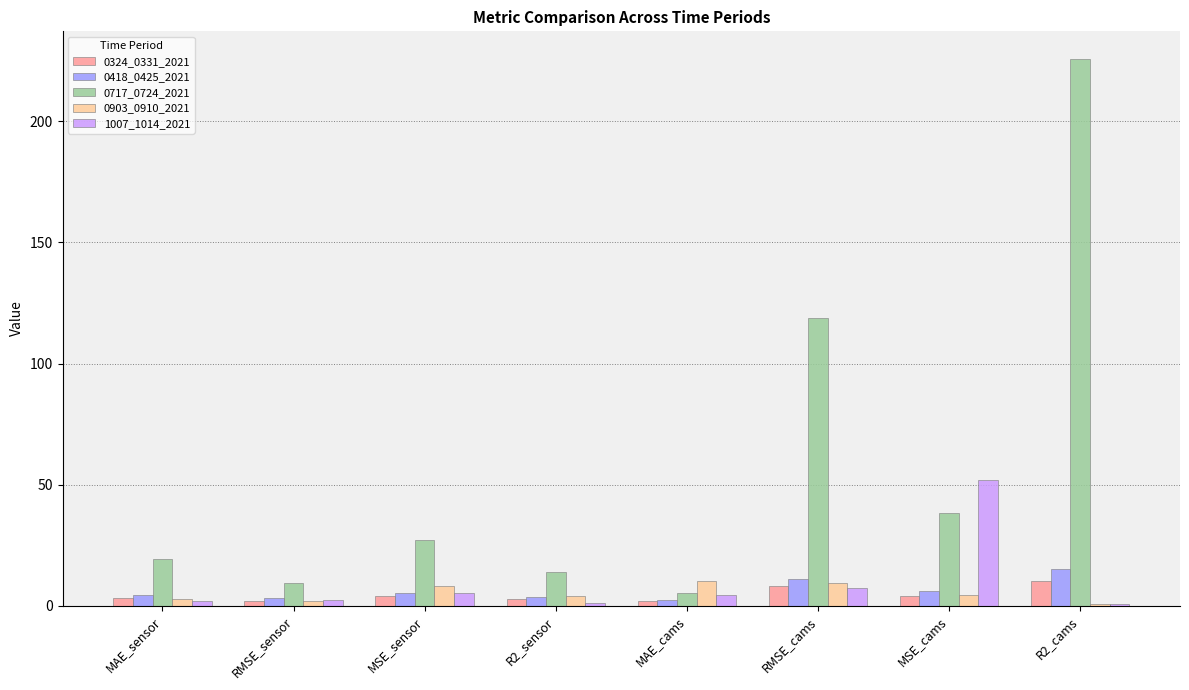

Which category has the highest value across all series?

R2_cams